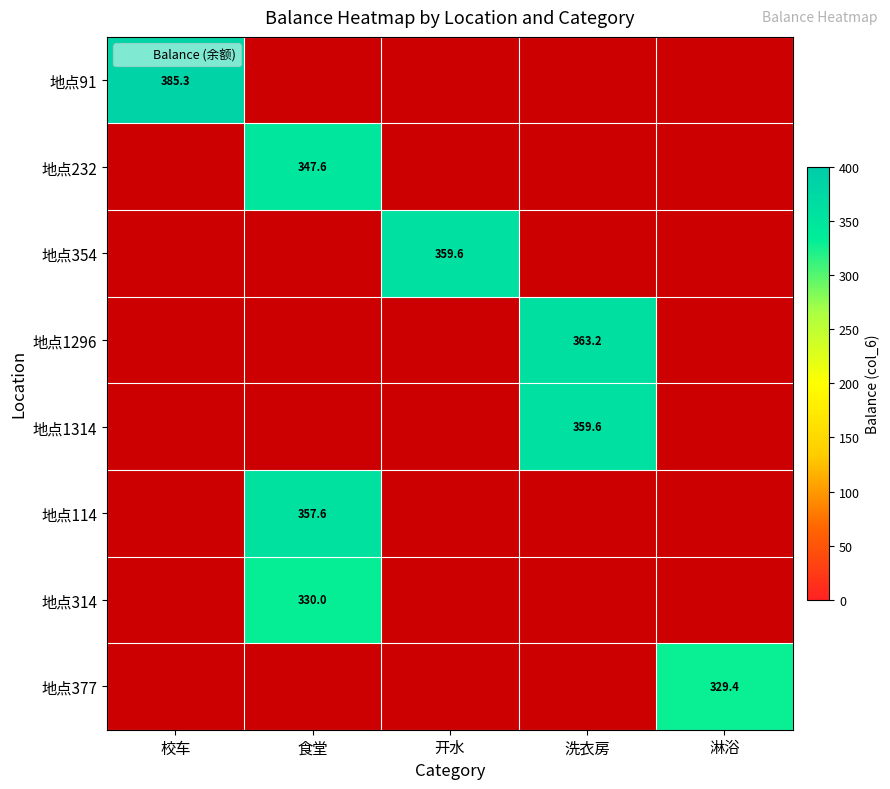

How many values in 地点1314 are above zero?

1